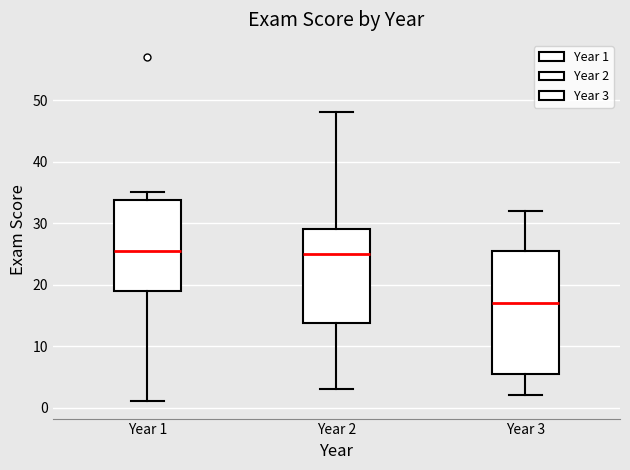

Where does the upper whisker of the box for Year 2 end on the y-axis? The values are not printed on the chart, so give them approximately, as read against the axis.

48